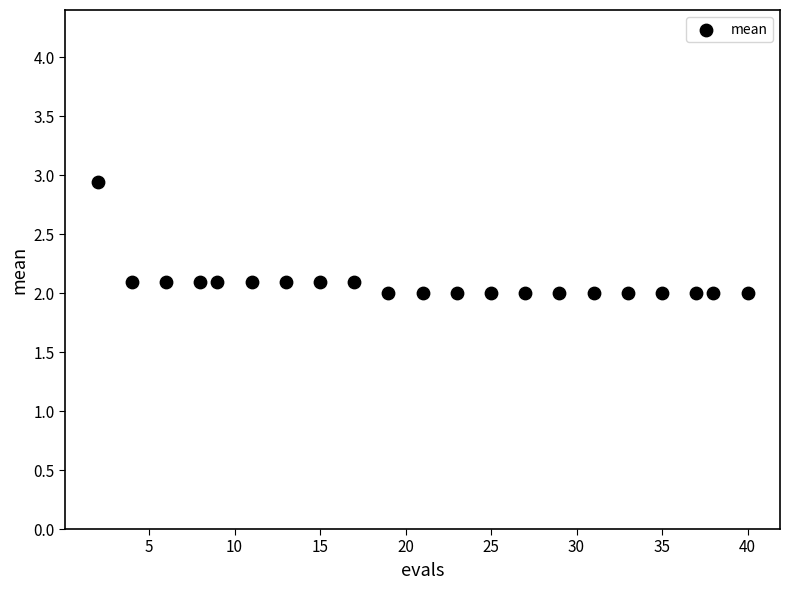

What is the range of X values (max minus min)?

38.0